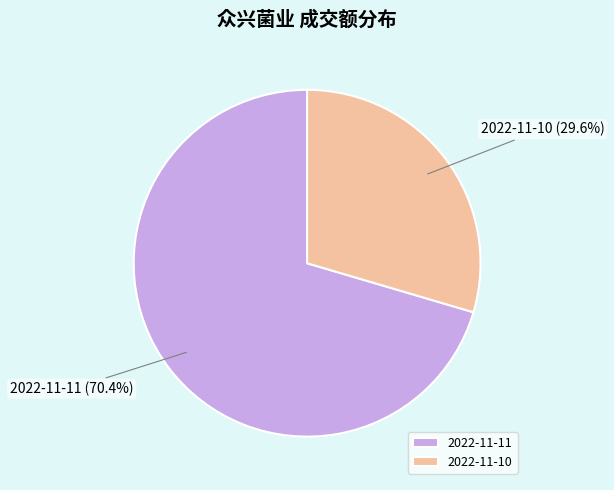

To the nearest percent, what is the difference between the largest and smallest slice percentages?

41%